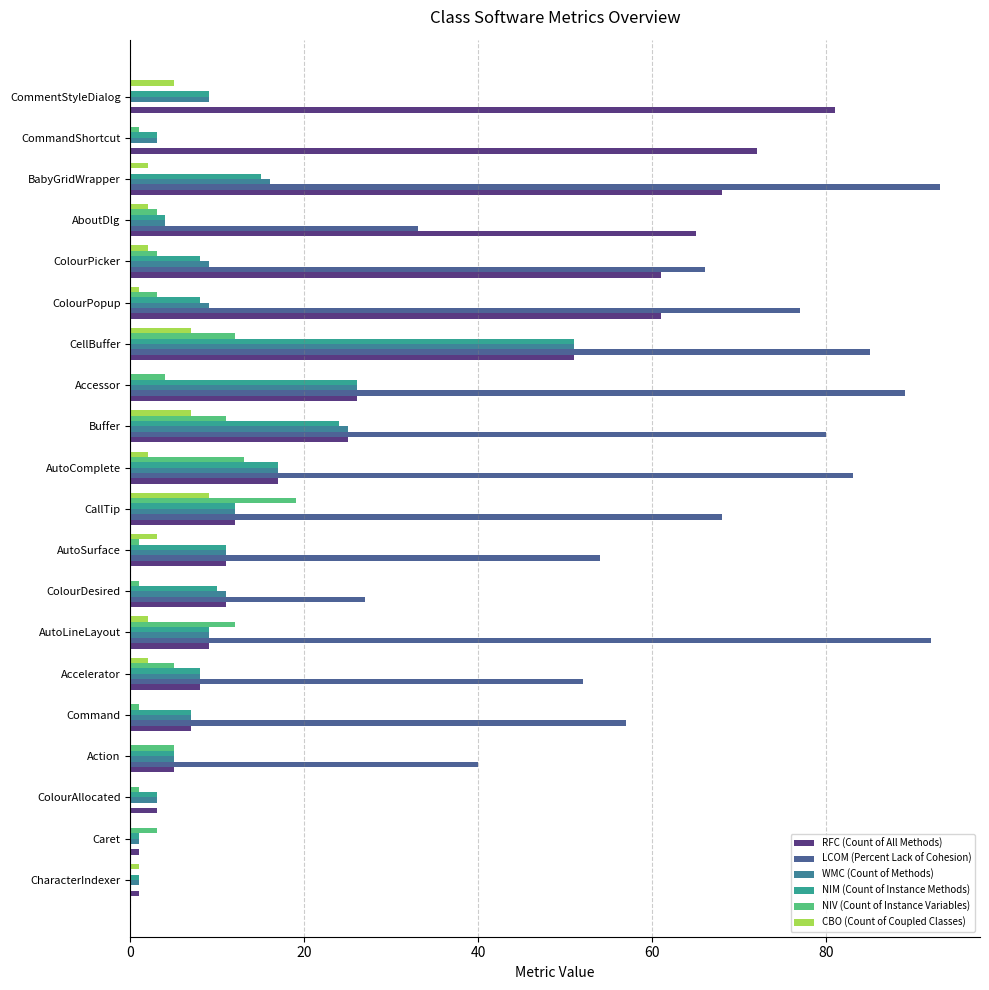

What is the difference between the maximum and minimum values in the NIV (Count of Instance Variables) series?

19